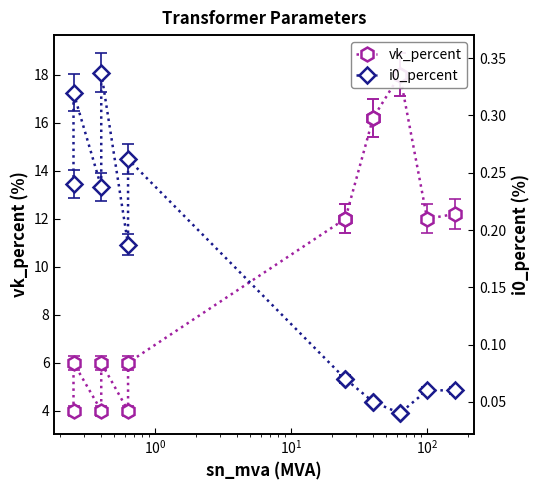

True or false: vk_percent and i0_percent intersect in this chart.

False